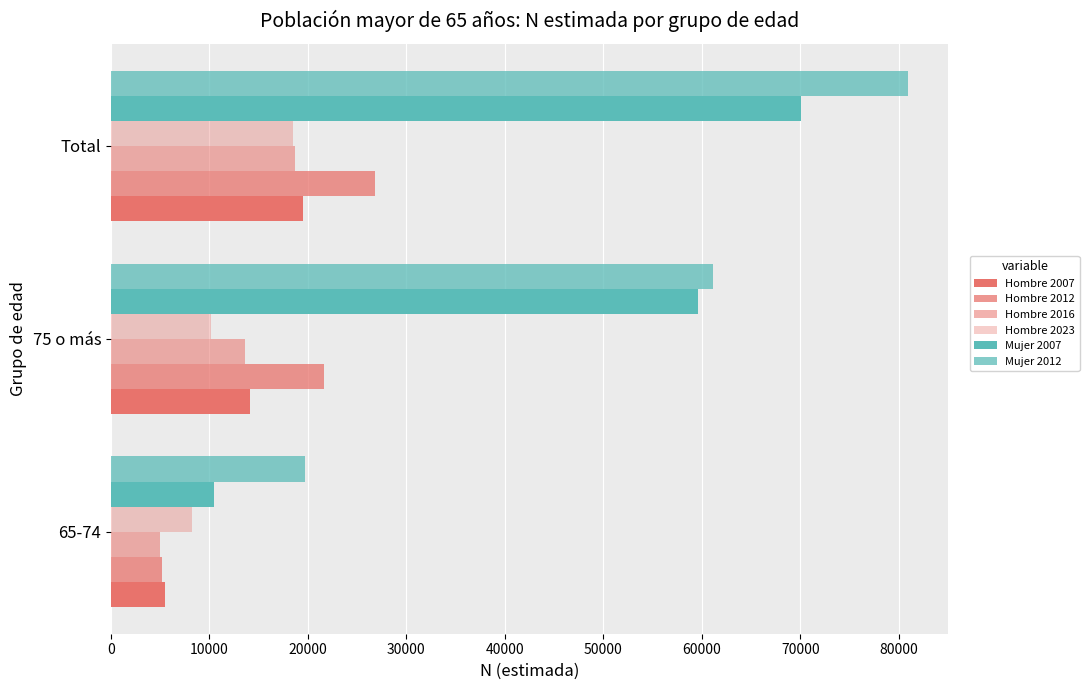

How many values in the Hombre 2023 series are below 10203?

1